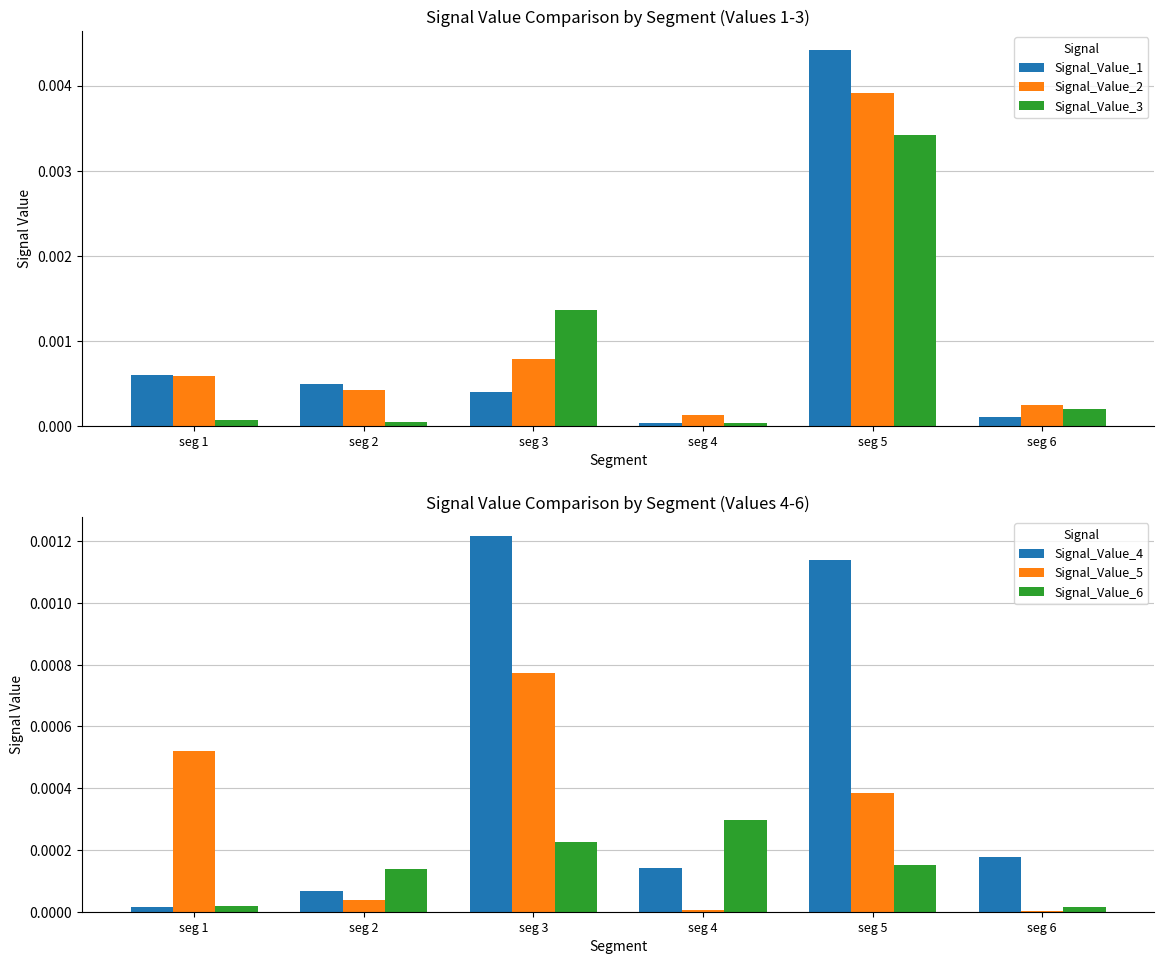

At which label does Signal_Value_6 reach its peak?

seg 4